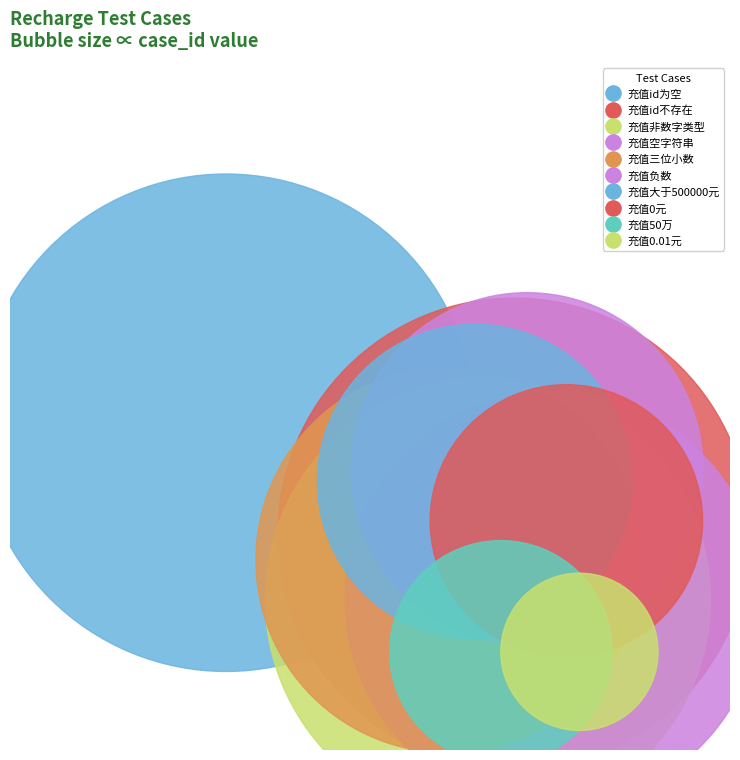

Does any single category account for the majority?

No